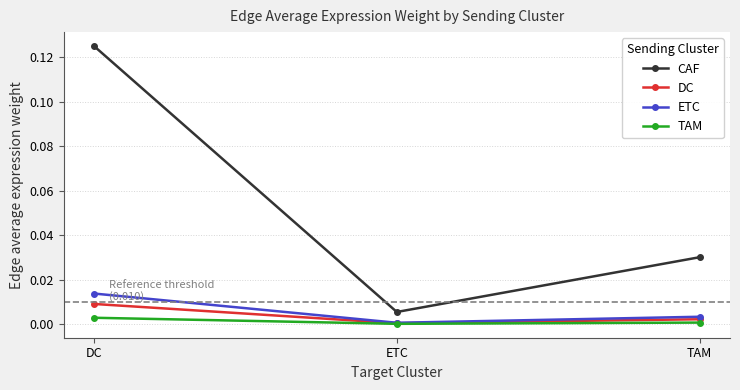

Rank the series by their maximum value, from highest to lowest.

CAF, ETC, DC, TAM